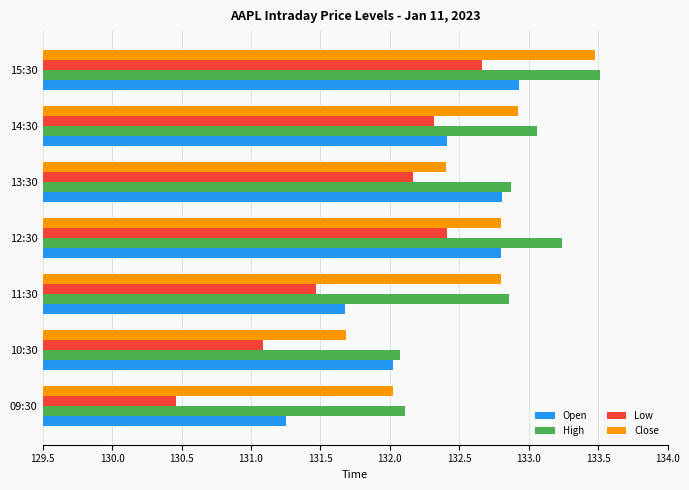

What is the difference between the maximum and second lowest values in the High series?

1.4